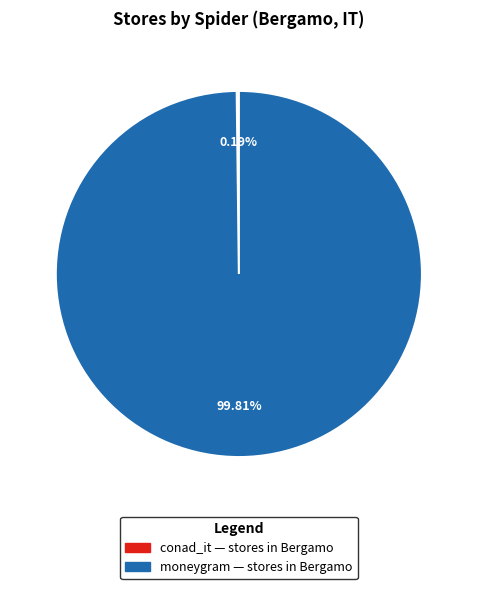

Is there any slice that represents more than half of the pie?

Yes